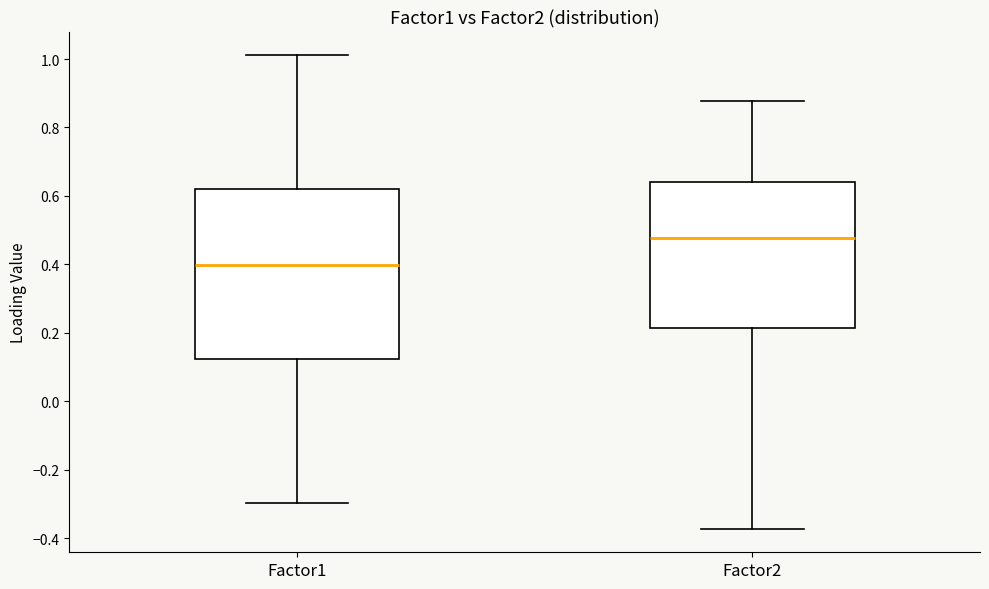

Reading left to right, read every box against the y-axis: the position of its median line, the range the box covers, and the ends of its whiskers. The values are not printed on the chart, so give them approximately, as read against the axis.

Factor1: median 0.40, box 0.12 to 0.62, whiskers -0.30 to 1.02
Factor2: median 0.48, box 0.22 to 0.64, whiskers -0.38 to 0.88